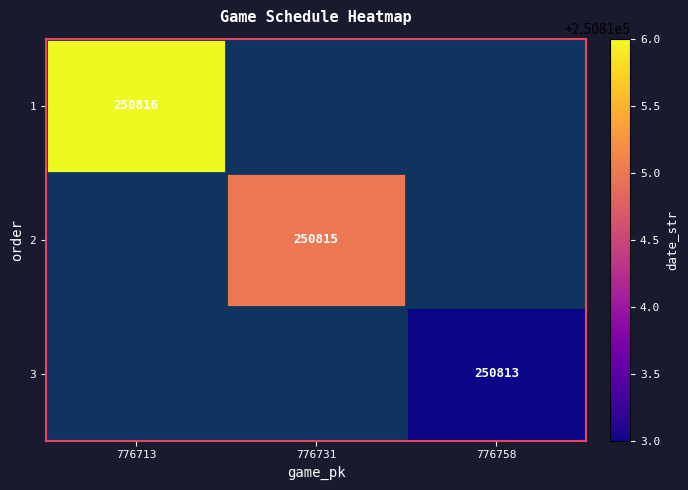

Is it true that 3 equals 436722 at 776758?

False